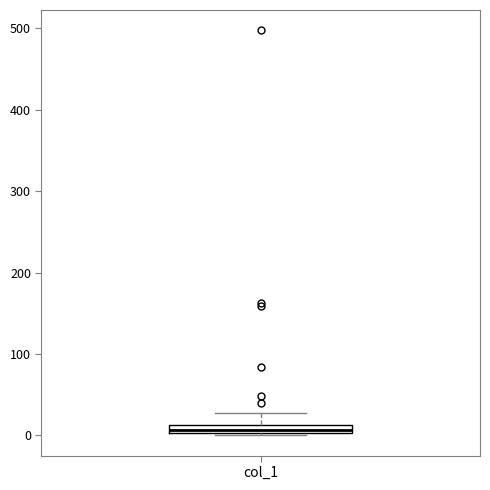

Where does the upper whisker of the box for col_1 end on the y-axis? The values are not printed on the chart, so give them approximately, as read against the axis.

30